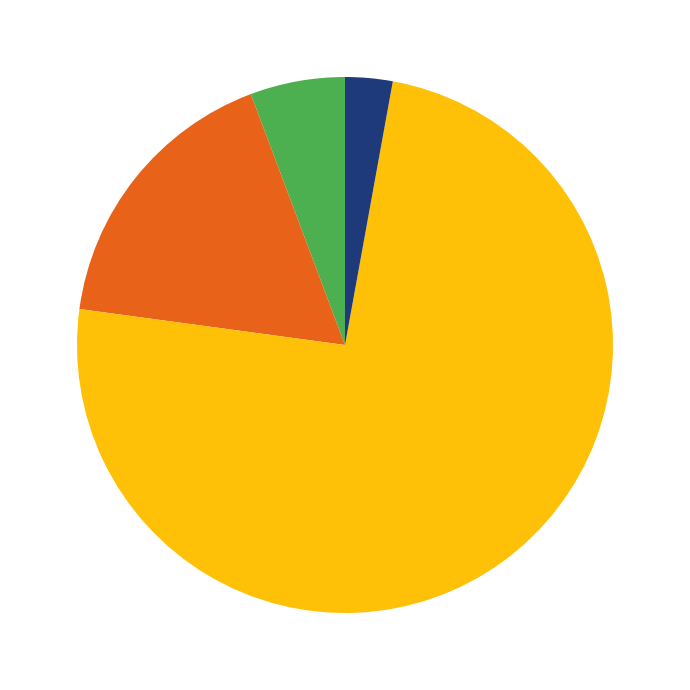

Does any single category account for the majority?

Yes